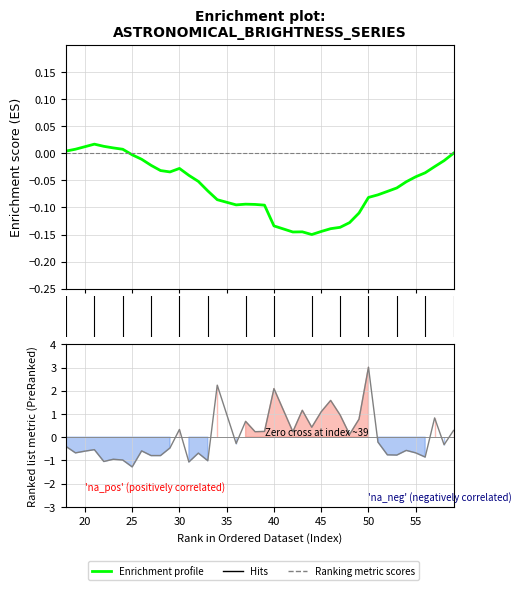

What is the minimum value for Ranking metric scores?

-1.3